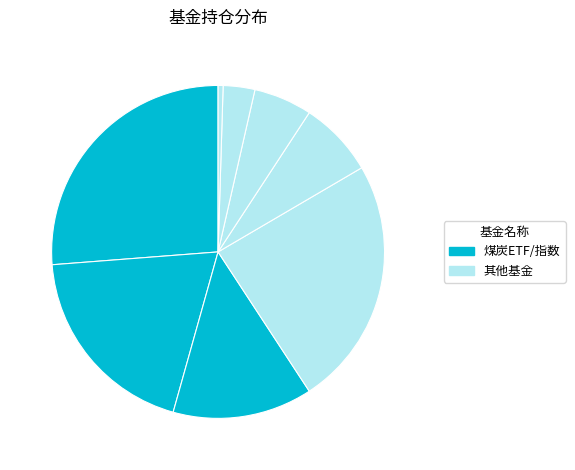

How many segments does this pie chart have?

8